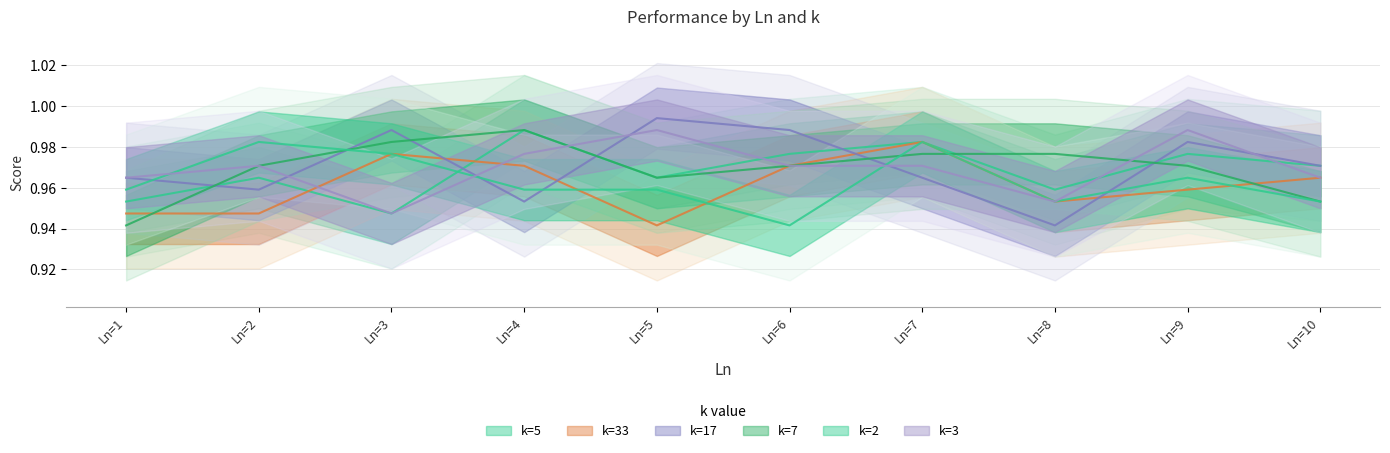

Reading left to right, what are all the values shown in this chart?

k=5: Ln=1=1.0	Ln=2=1.0	Ln=3=0.9	Ln=4=1.0	Ln=5=1.0	Ln=6=1.0	Ln=7=1.0	Ln=8=1.0	Ln=9=1.0	Ln=10=1.0
k=33: Ln=1=0.9	Ln=2=0.9	Ln=3=1.0	Ln=4=1.0	Ln=5=0.9	Ln=6=1.0	Ln=7=1.0	Ln=8=1.0	Ln=9=1.0	Ln=10=1.0
k=17: Ln=1=1.0	Ln=2=1.0	Ln=3=1.0	Ln=4=1.0	Ln=5=1.0	Ln=6=1.0	Ln=7=1.0	Ln=8=0.9	Ln=9=1.0	Ln=10=1.0
k=7: Ln=1=0.9	Ln=2=1.0	Ln=3=1.0	Ln=4=1.0	Ln=5=1.0	Ln=6=1.0	Ln=7=1.0	Ln=8=1.0	Ln=9=1.0	Ln=10=1.0
k=2: Ln=1=1.0	Ln=2=1.0	Ln=3=1.0	Ln=4=1.0	Ln=5=1.0	Ln=6=0.9	Ln=7=1.0	Ln=8=1.0	Ln=9=1.0	Ln=10=1.0
k=3: Ln=1=1.0	Ln=2=1.0	Ln=3=0.9	Ln=4=1.0	Ln=5=1.0	Ln=6=1.0	Ln=7=1.0	Ln=8=1.0	Ln=9=1.0	Ln=10=1.0